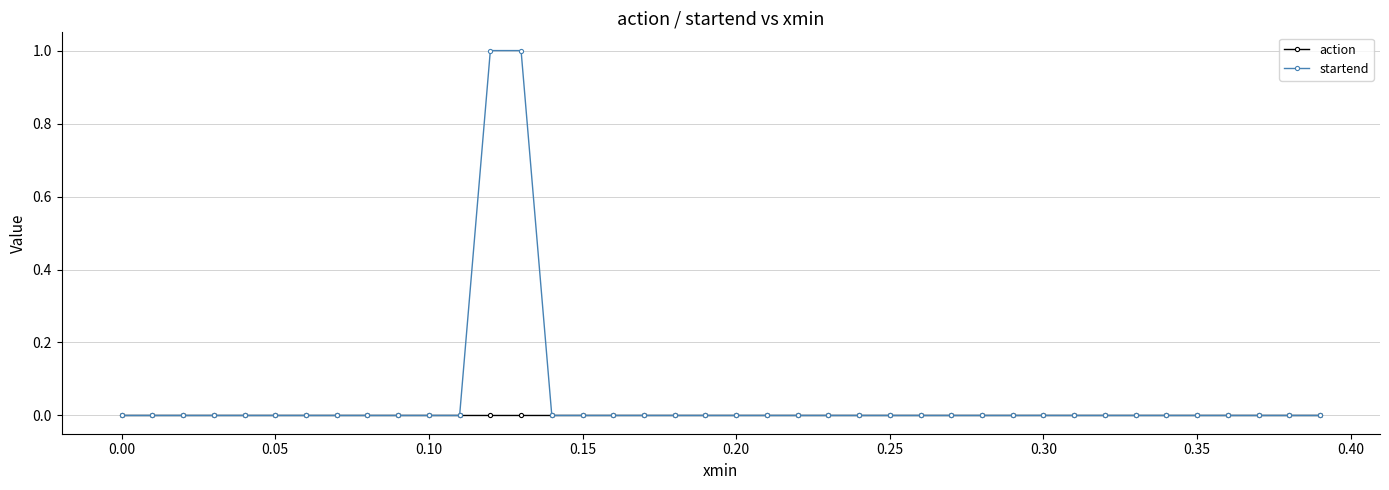

True or false: action has more than 1 points higher than both neighbors.

True